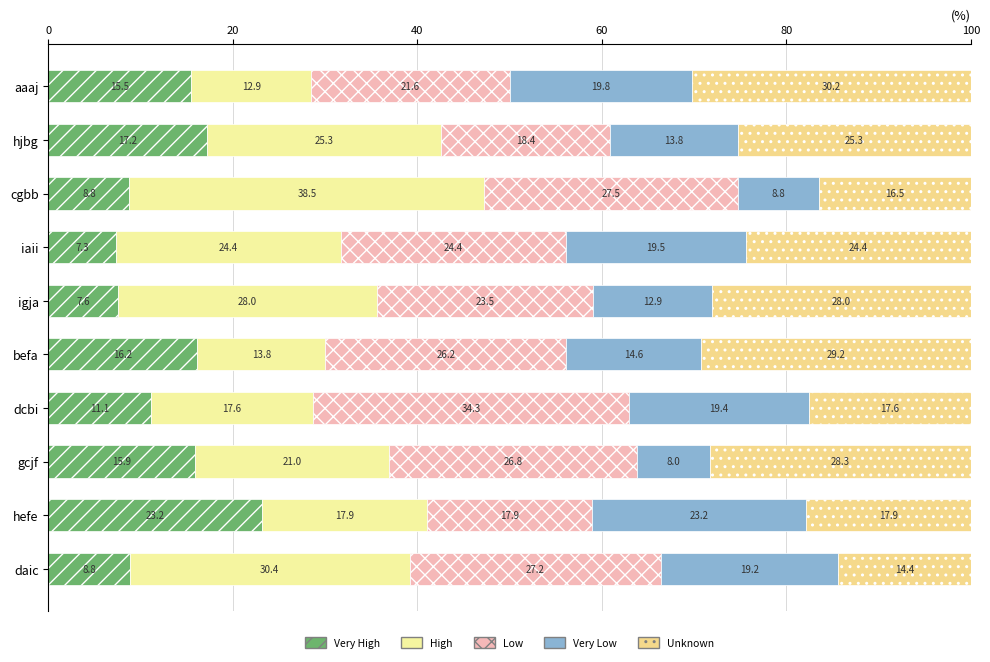

How many distinct data groups are displayed?

5